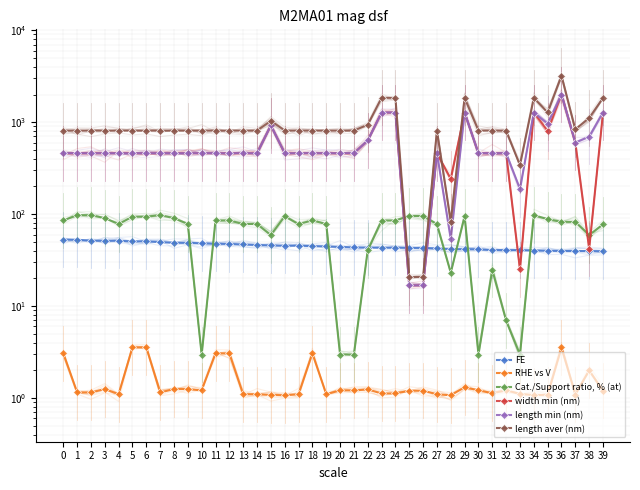

At which category is the sum across all series the highest?

36